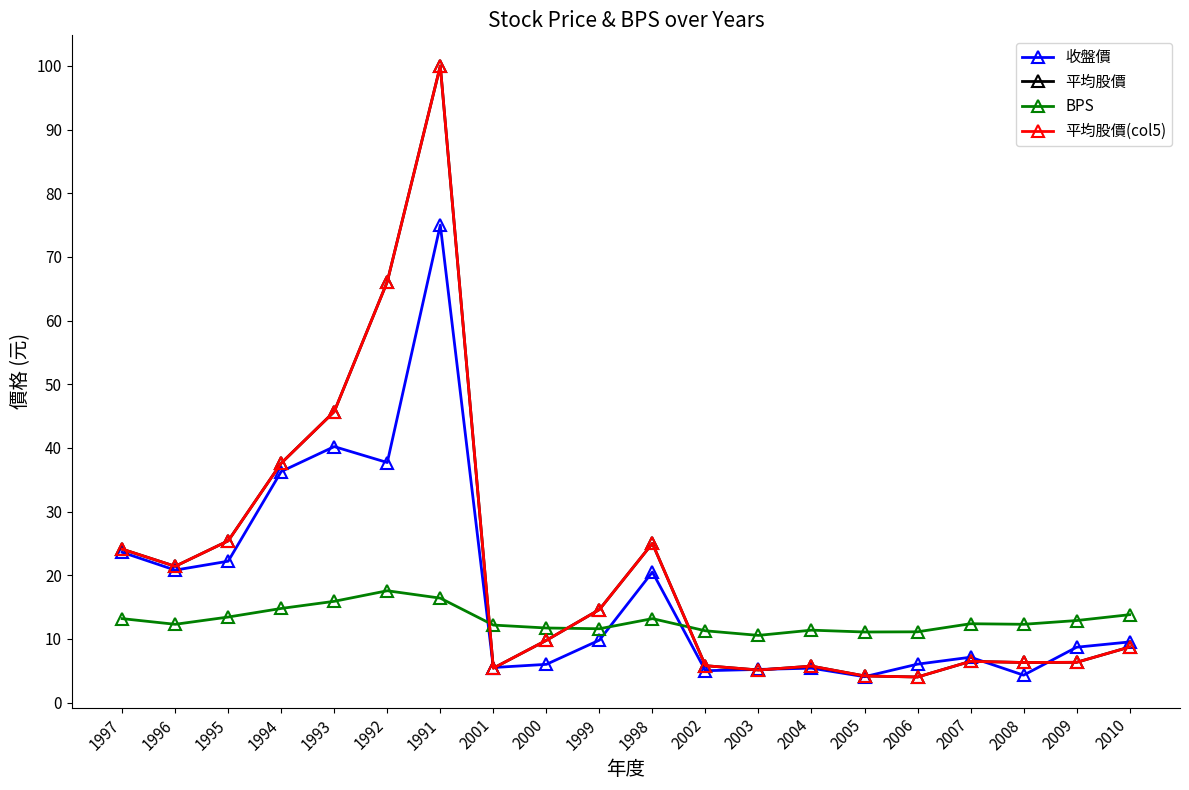

True or false: 收盤價 has more than 0 points higher than both neighbors.

True